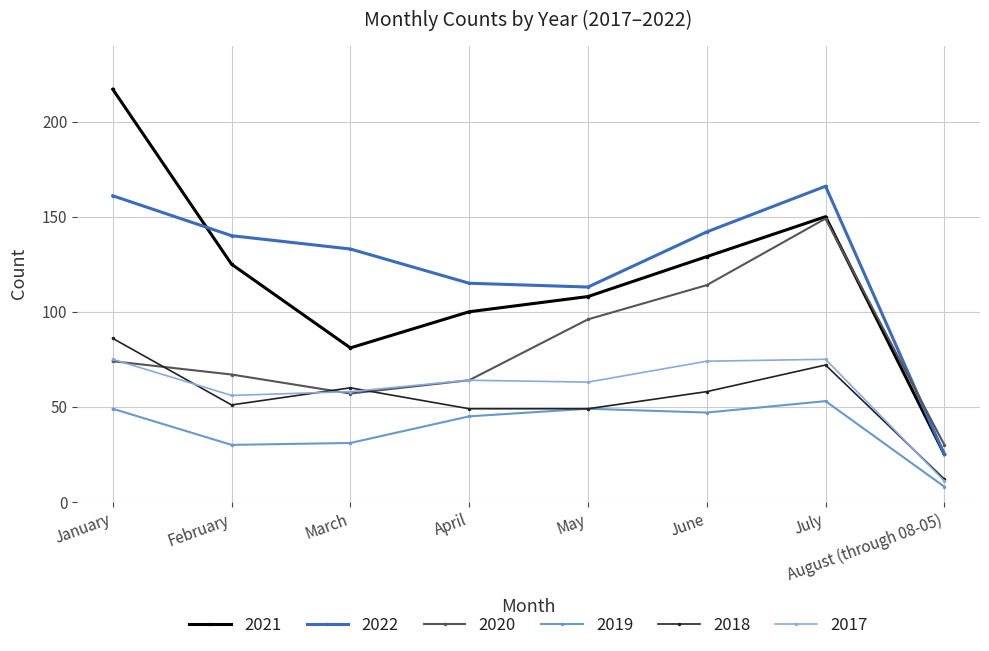

Is the value of 2019 at February greater than the value of 2022 at April?

No